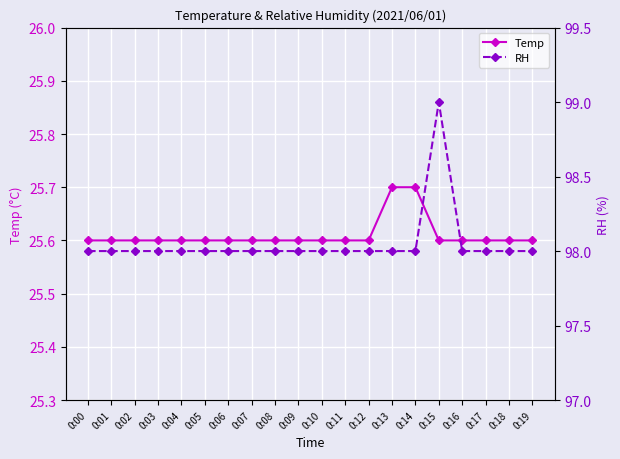

The value of Temp at 0:16 is 25.6. True or false?

True